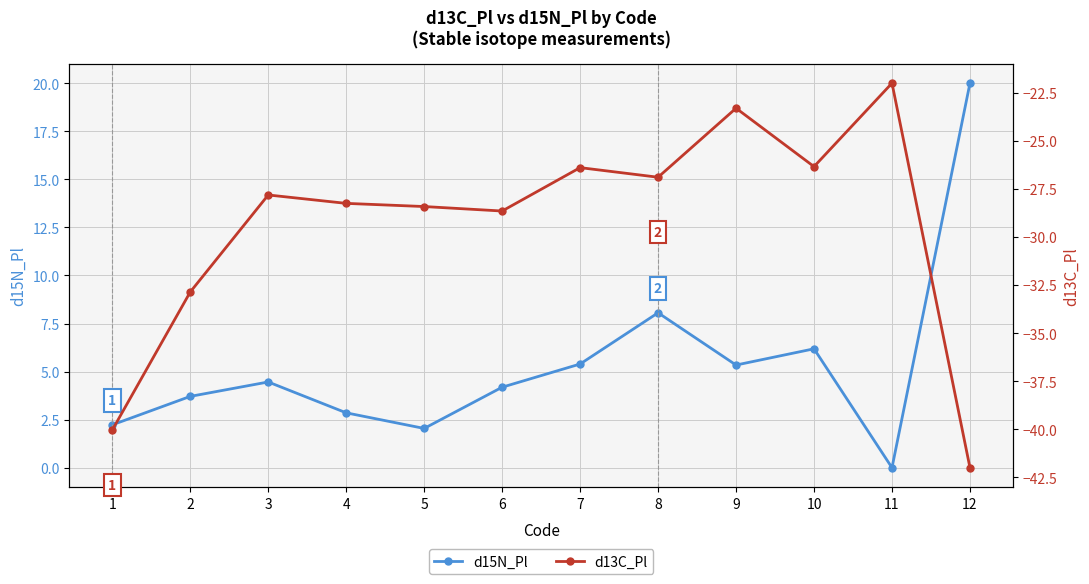

Which series has the largest total across all categories?

d15N_Pl